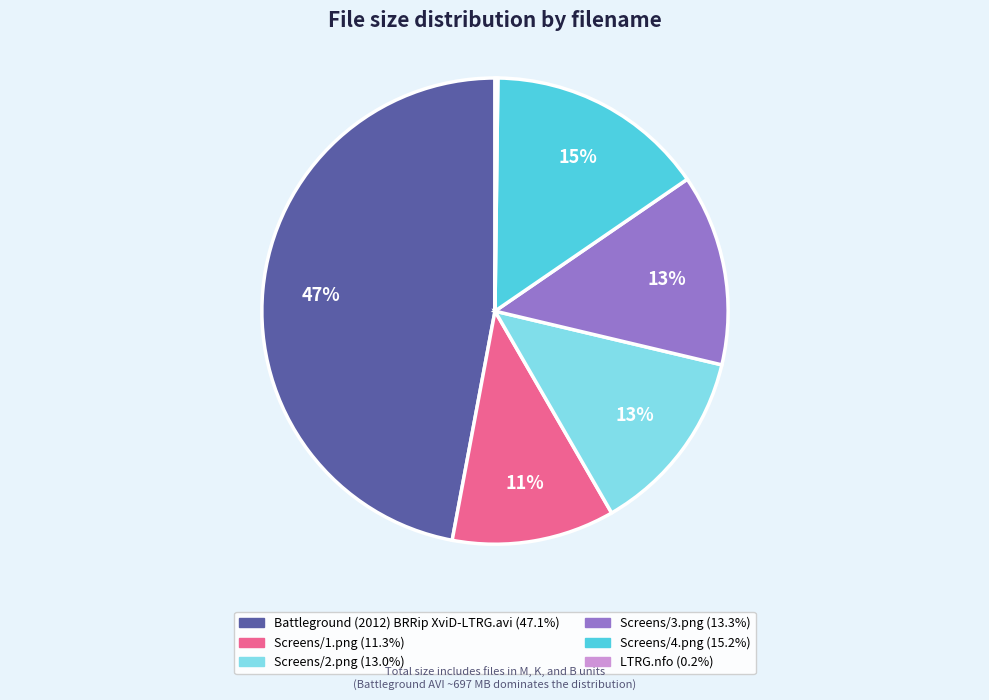

Which has a higher value, Screens/3.png or Screens/1.png?

Screens/3.png